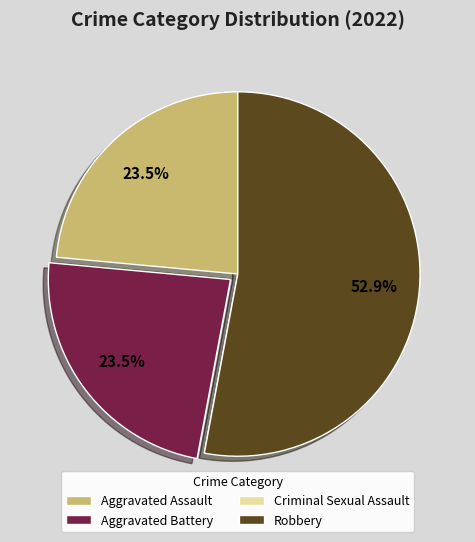

Is the sum of Robbery and Aggravated Assault greater than half?

Yes